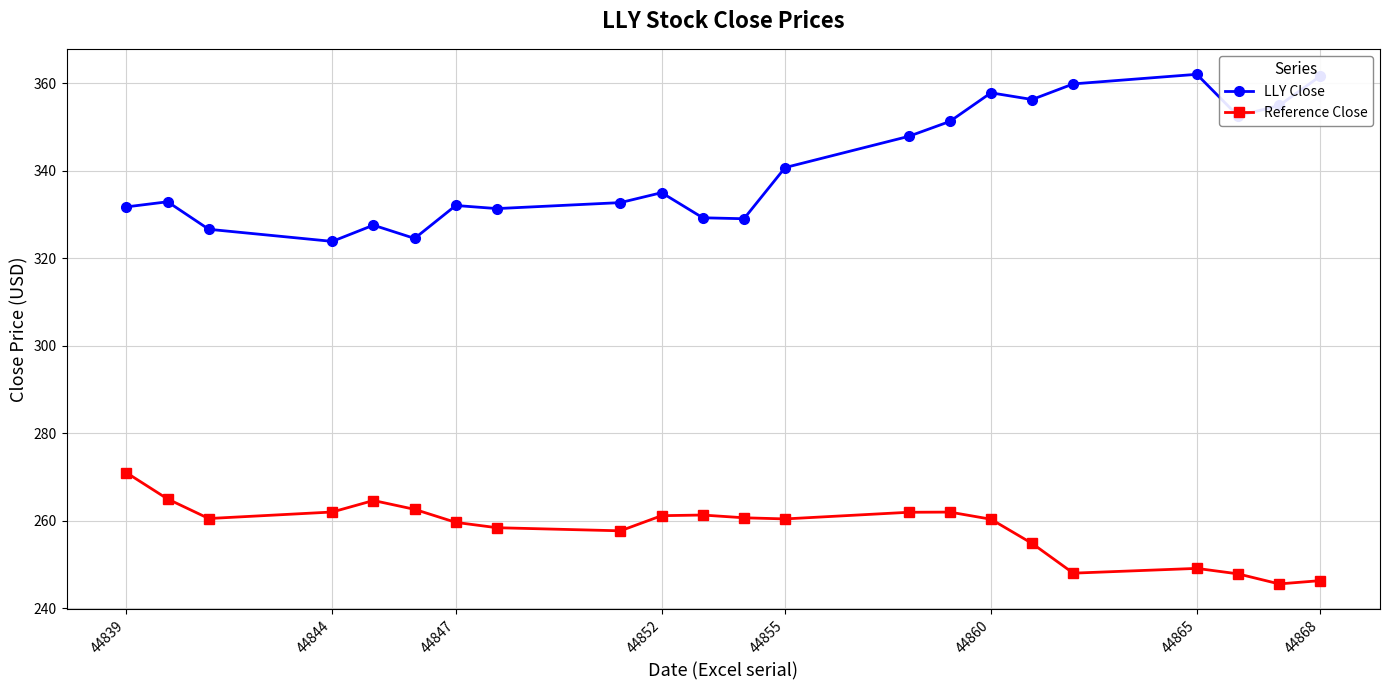

True or false: LLY Close and Reference Close intersect in this chart.

False